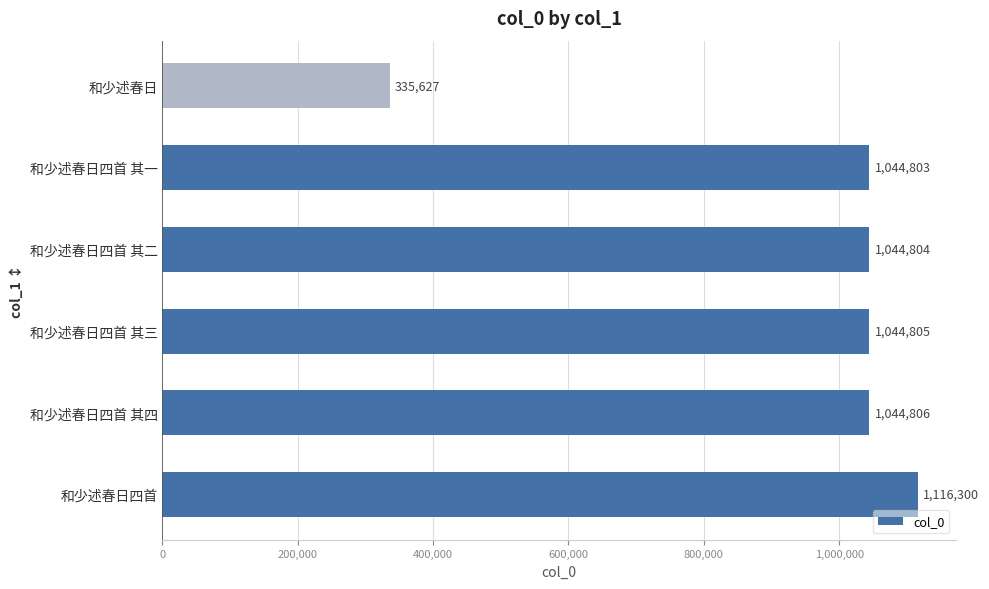

The value at 和少述春日四首 其一 is 1044803. True or false?

True